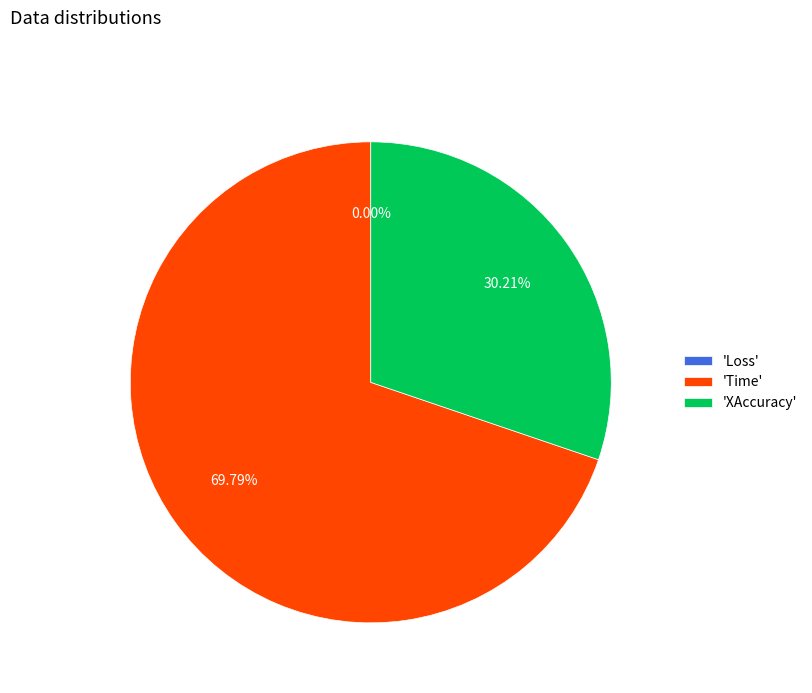

What percentage is the Time slice, to the nearest percent?

70%